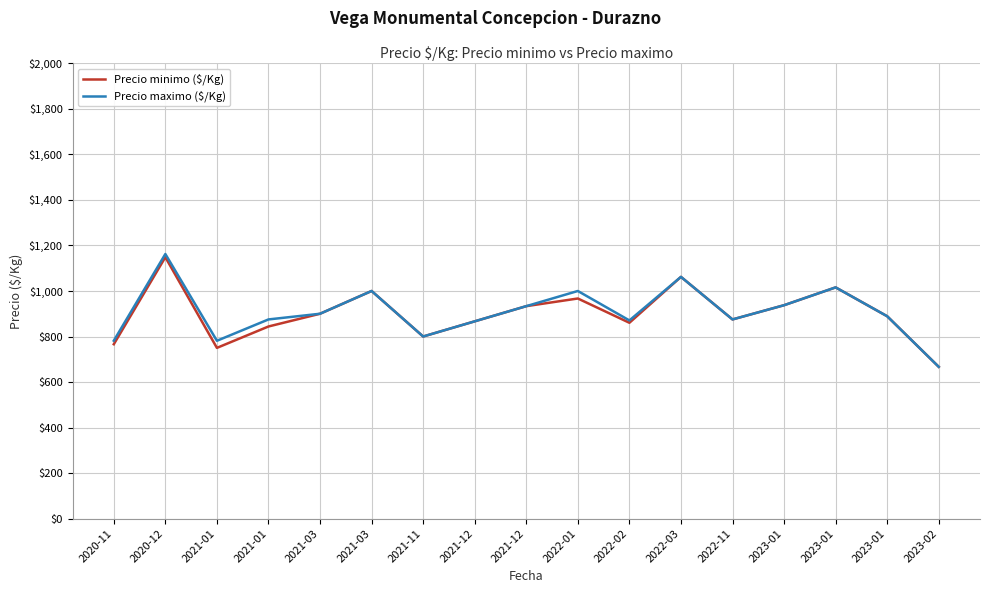

Which series has the largest total across all categories?

Precio maximo ($/Kg)